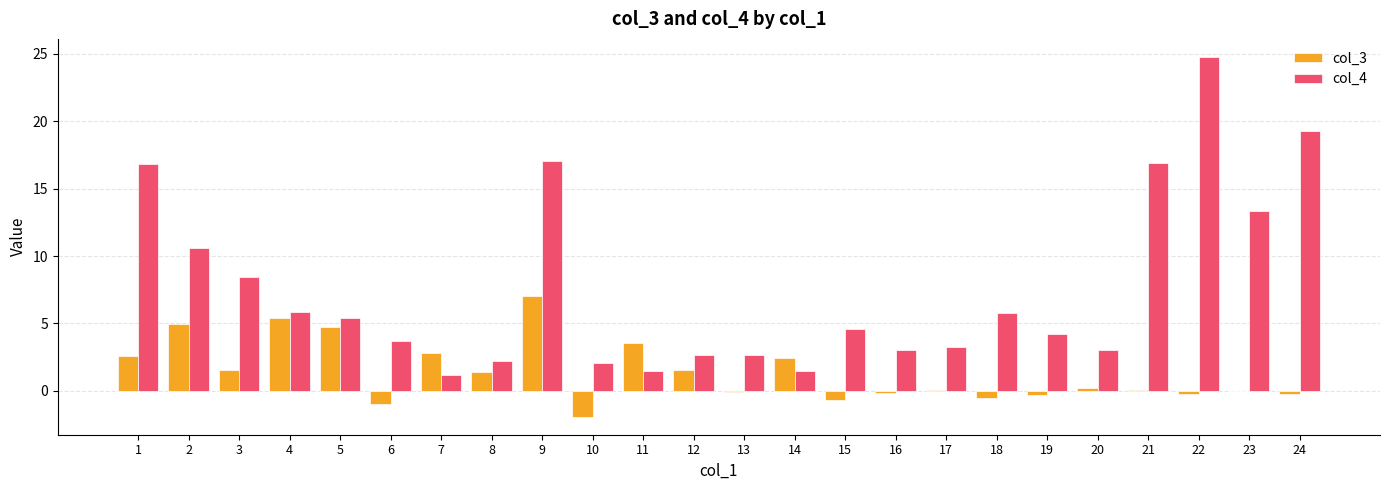

Is it true that col_3 equals 3.5 at 11?

True